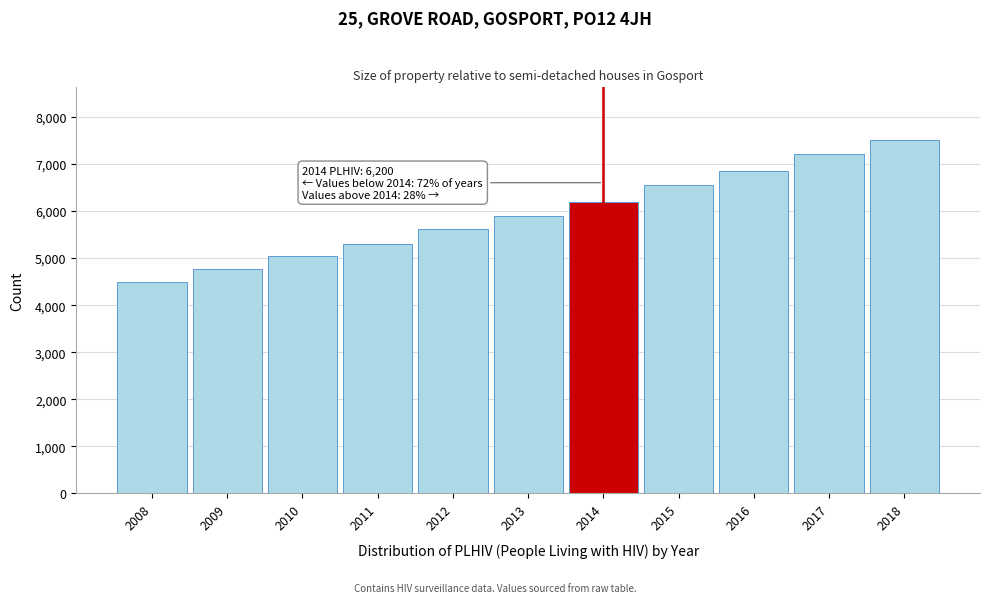

Reading left to right, list all the values displayed in this chart.

2008=4486	2009=4765	2010=5054	2011=5301	2012=5610	2013=5894	2014=6200	2015=6549	2016=6859	2017=7219	2018=7504